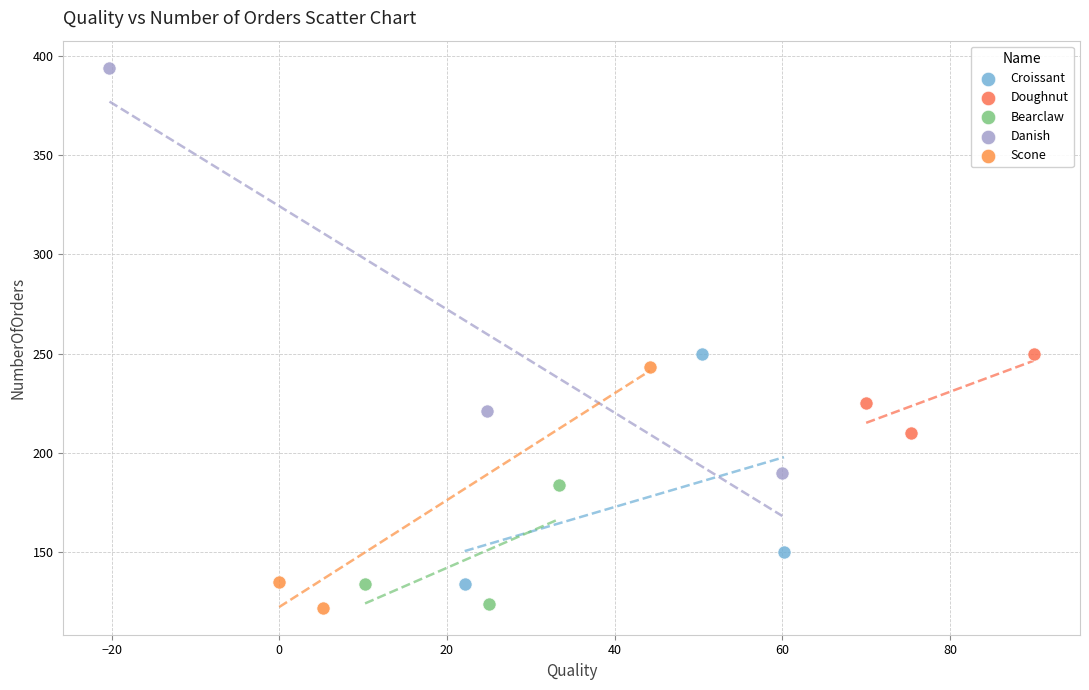

Which series reaches the maximum Y coordinate?

Danish